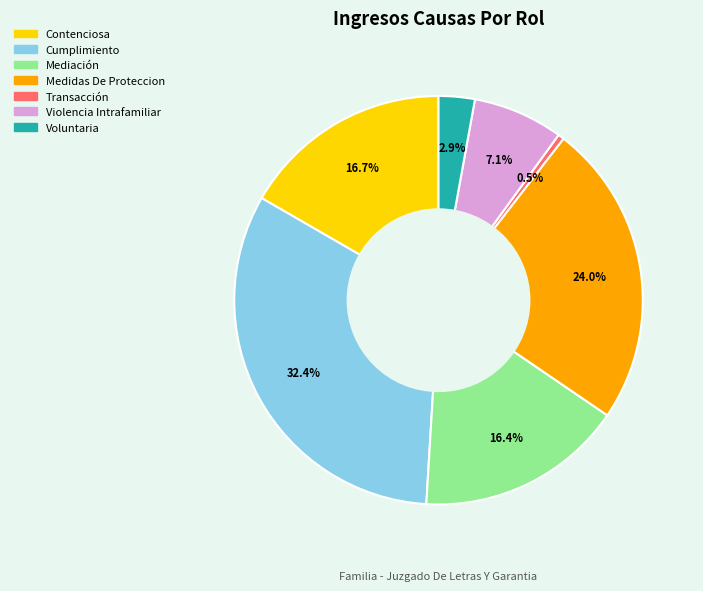

To the nearest percent, what is the combined percentage of Mediación and Medidas De Proteccion?

40%